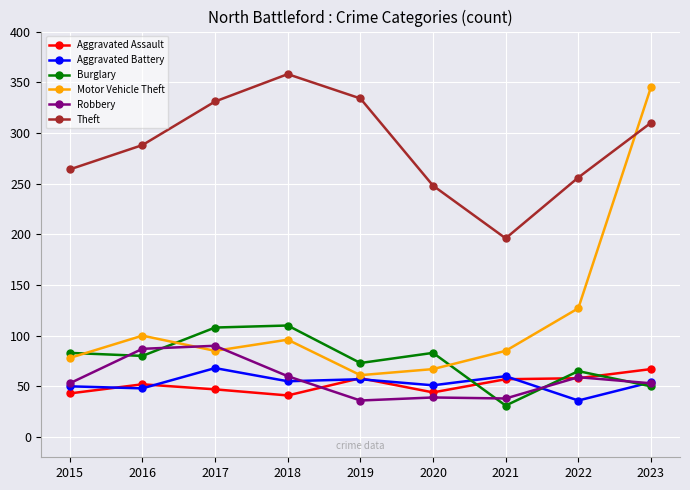

True or false: Burglary and Aggravated Battery intersect in this chart.

True